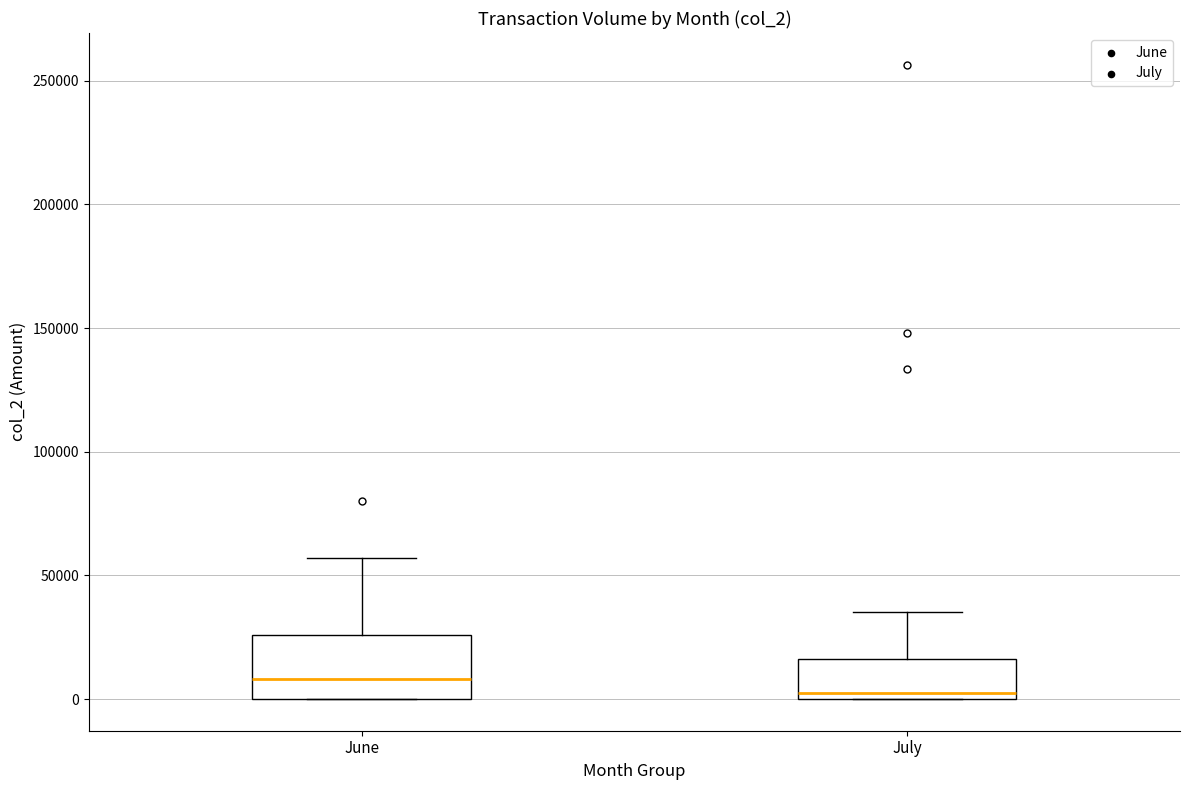

Reading left to right, transcribe this box plot: for each box, give where its median line is, the range the box spans, and where its two whiskers end, as read against the y-axis. The values are not printed on the chart, so give them approximately, as read against the axis.

June: median 10000, box 0 to 25000, whiskers 0 to 55000
July: median 5000, box 0 to 15000, whiskers 0 to 35000